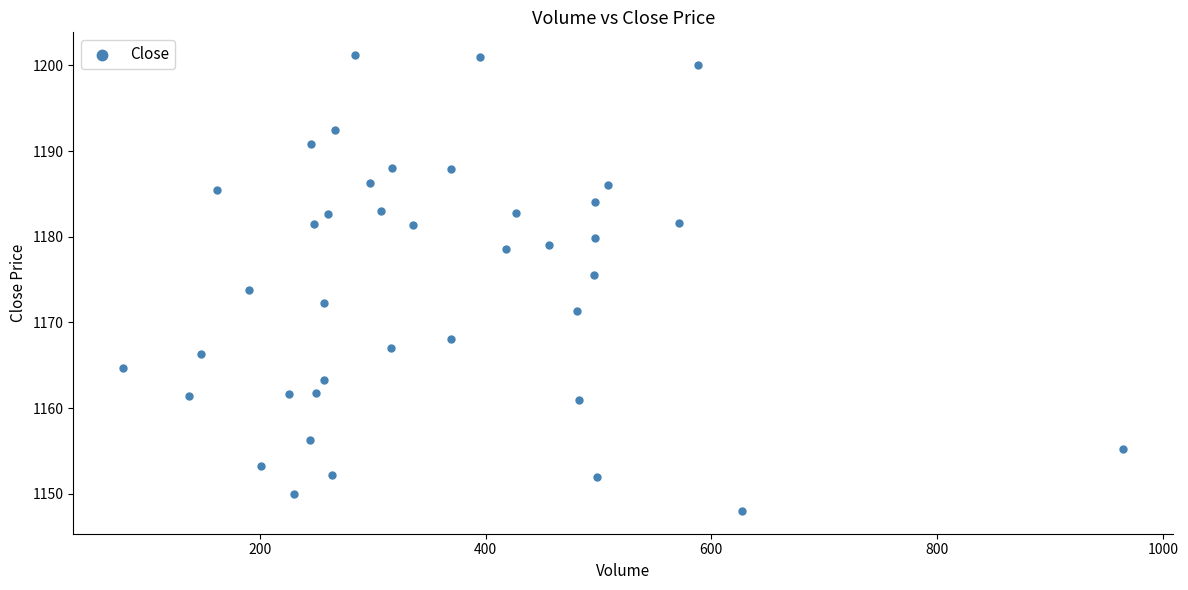

What is the range of Y values (max minus min)?

53.2